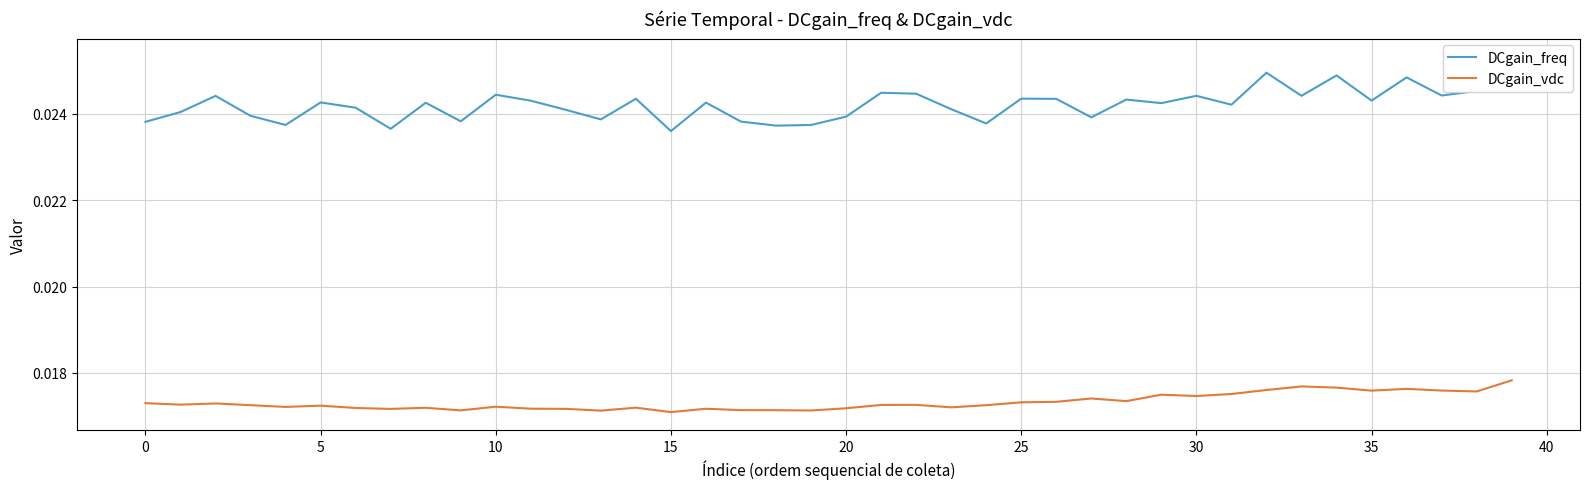

Which series has the largest total across all categories?

DCgain_freq